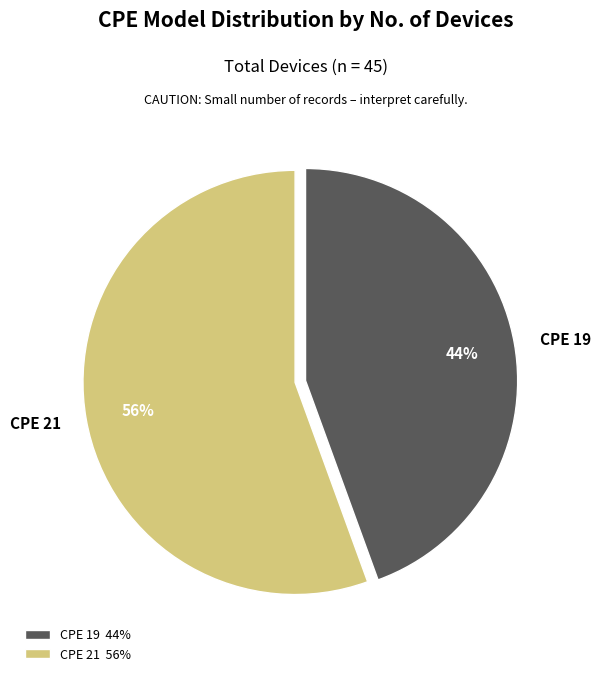

Which has a higher value, CPE 21 or CPE 19?

CPE 21